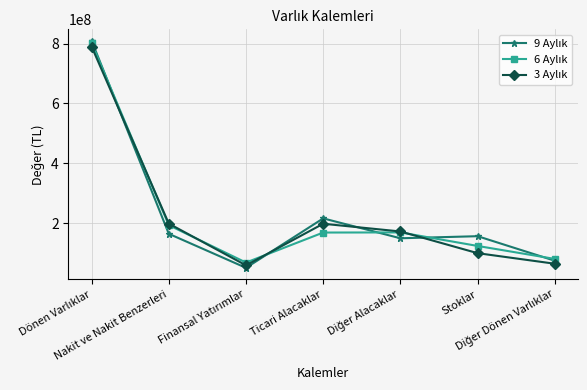

What is the smallest value displayed?

50386307